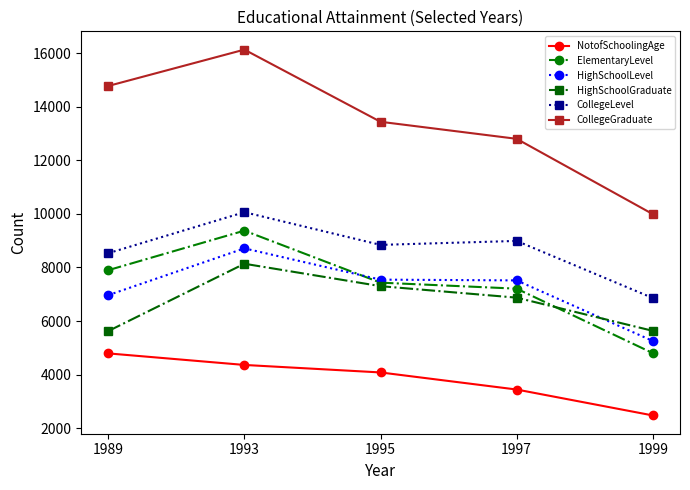

Which label corresponds to the smallest value in the chart?

1999